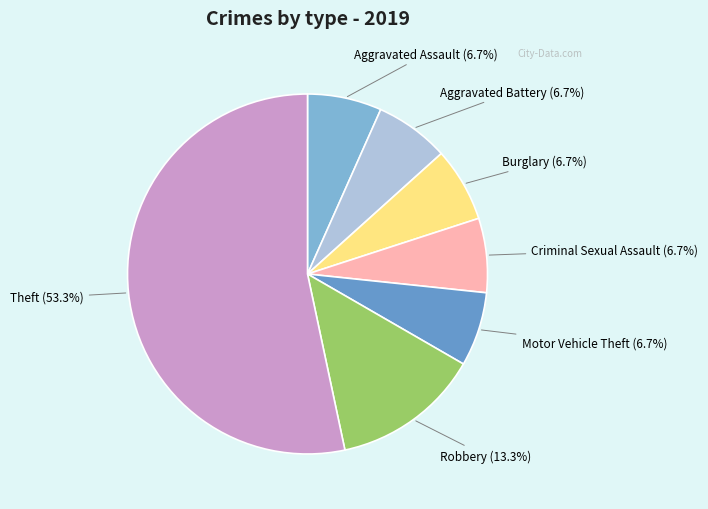

What percentage is NOT represented by Motor Vehicle Theft?

93.3%